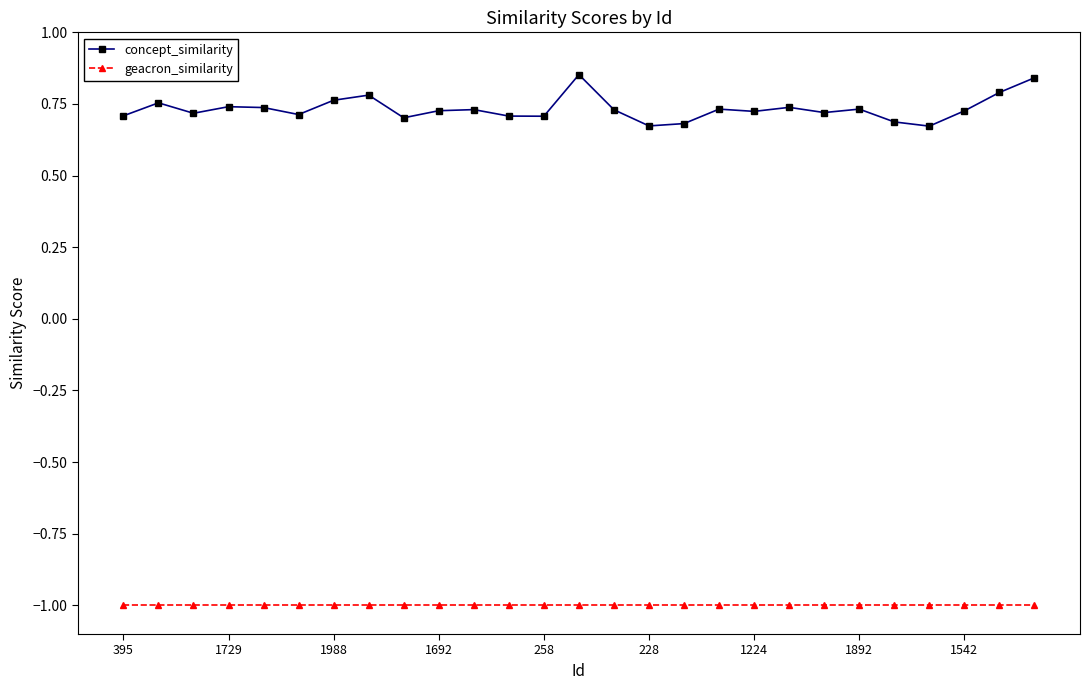

Does the chart have visible grid lines?

No